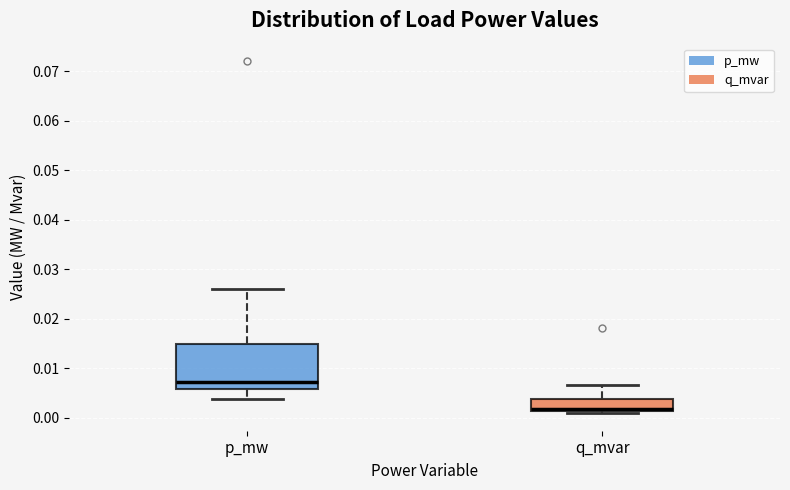

Which box's median line is the lowest?

q_mvar